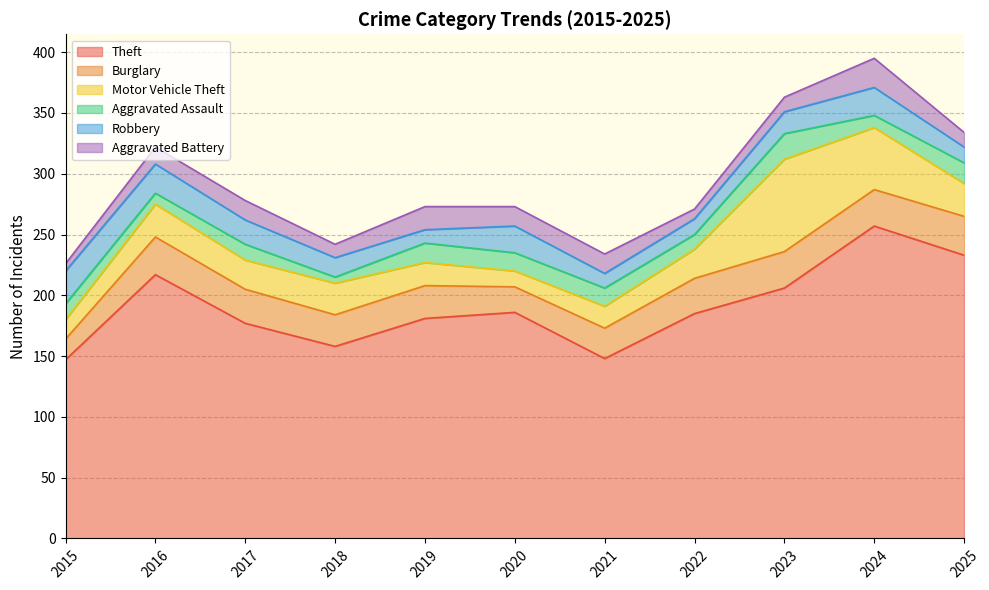

Reading left to right, extract all data points from this chart.

Theft: 2015=147	2016=217	2017=177	2018=158	2019=181	2020=186	2021=148	2022=185	2023=206	2024=257	2025=233
Burglary: 2015=17	2016=31	2017=28	2018=26	2019=27	2020=21	2021=25	2022=29	2023=30	2024=30	2025=32
Motor Vehicle Theft: 2015=16	2016=27	2017=24	2018=26	2019=19	2020=13	2021=18	2022=24	2023=76	2024=51	2025=27
Aggravated Assault: 2015=13	2016=9	2017=13	2018=5	2019=16	2020=15	2021=15	2022=12	2023=21	2024=10	2025=17
Robbery: 2015=27	2016=24	2017=20	2018=16	2019=11	2020=22	2021=12	2022=13	2023=18	2024=23	2025=13
Aggravated Battery: 2015=6	2016=14	2017=16	2018=11	2019=19	2020=16	2021=16	2022=8	2023=12	2024=24	2025=12